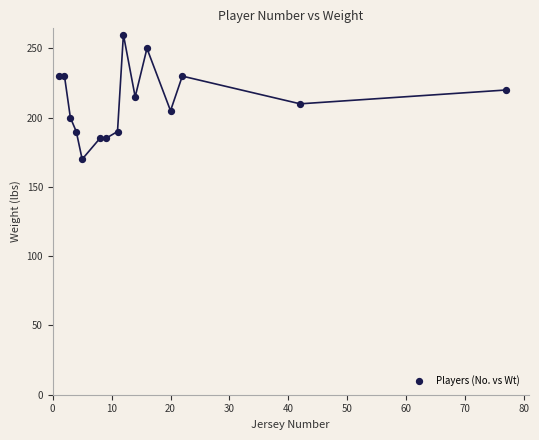

What is the range of X values (max minus min)?

76